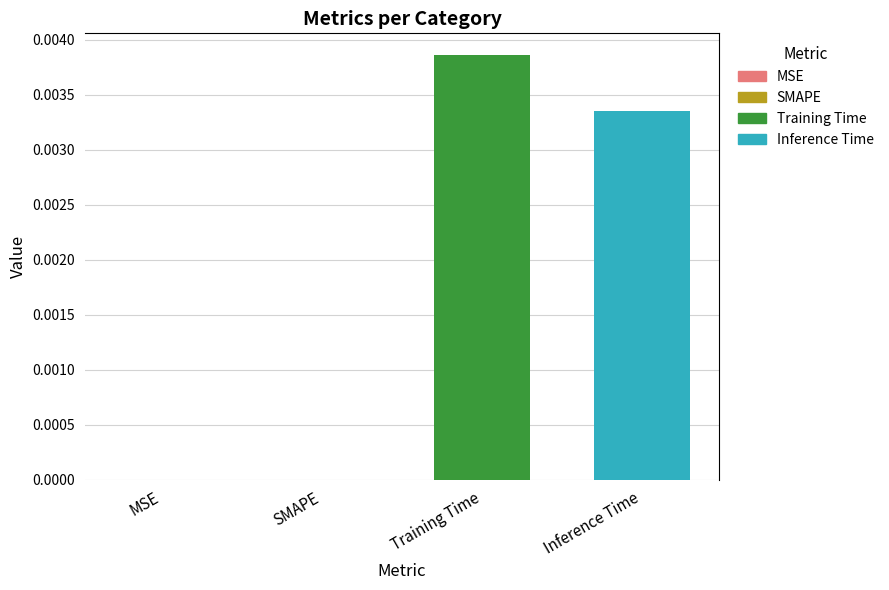

The chart shows a value of 0.0 at Training Time. True or false?

True